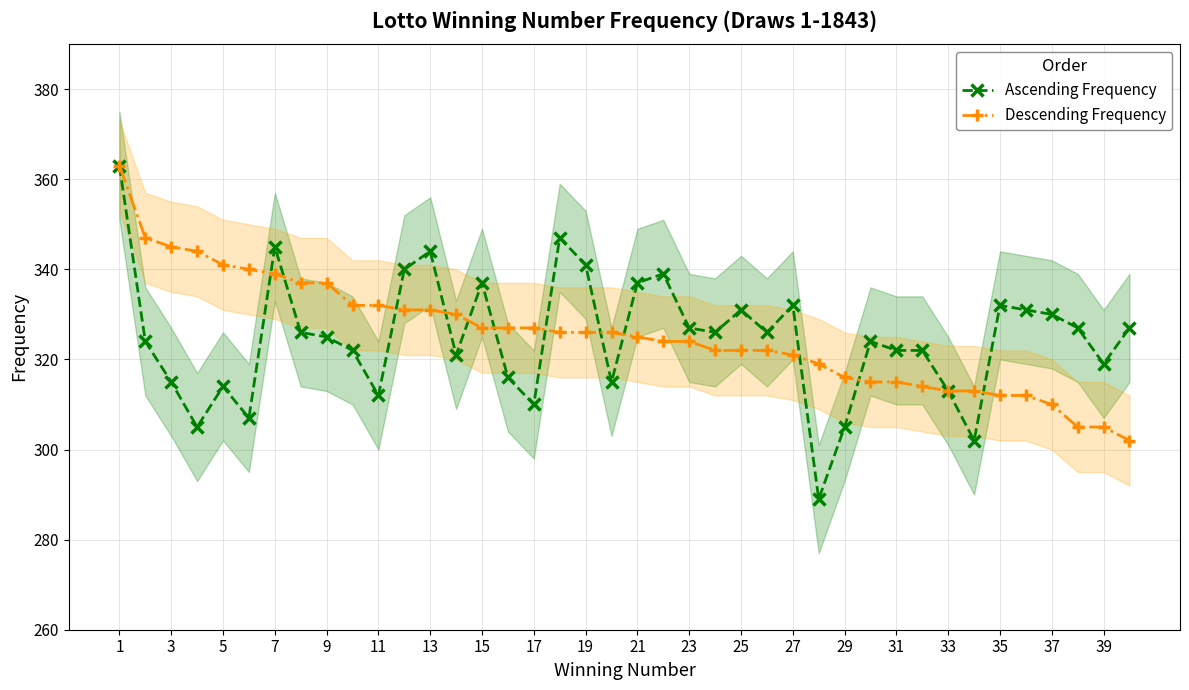

Which series has the largest range (max minus min)?

Ascending Frequency